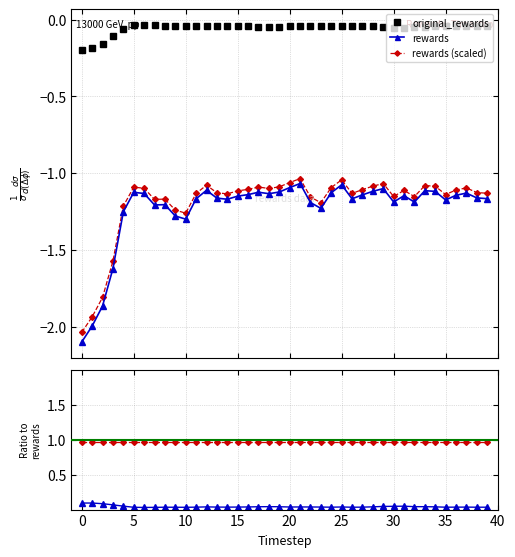

True or false: rewards (scaled) and rewards cross at least once.

False